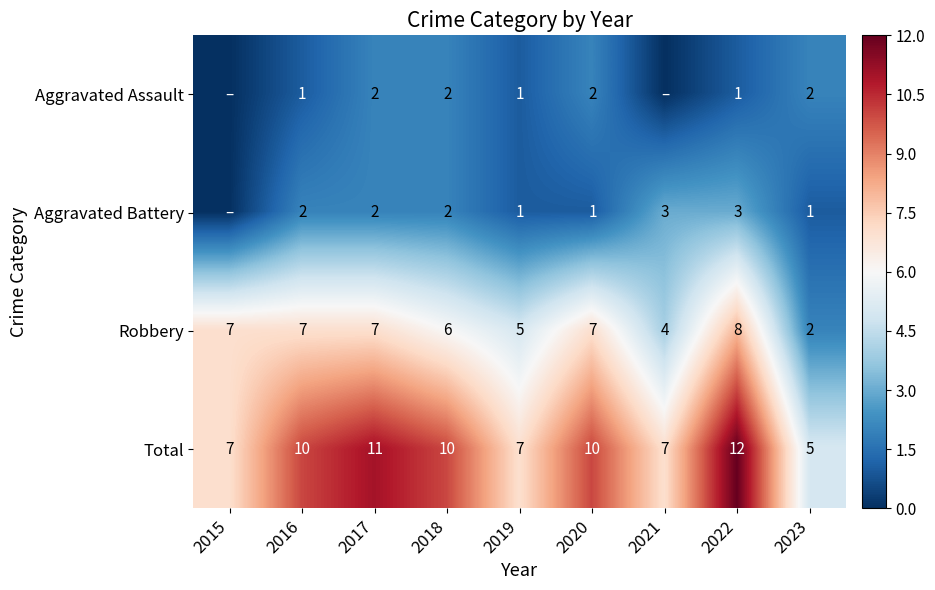

What is the sum of the Robbery values at 2022 and 2023?

10